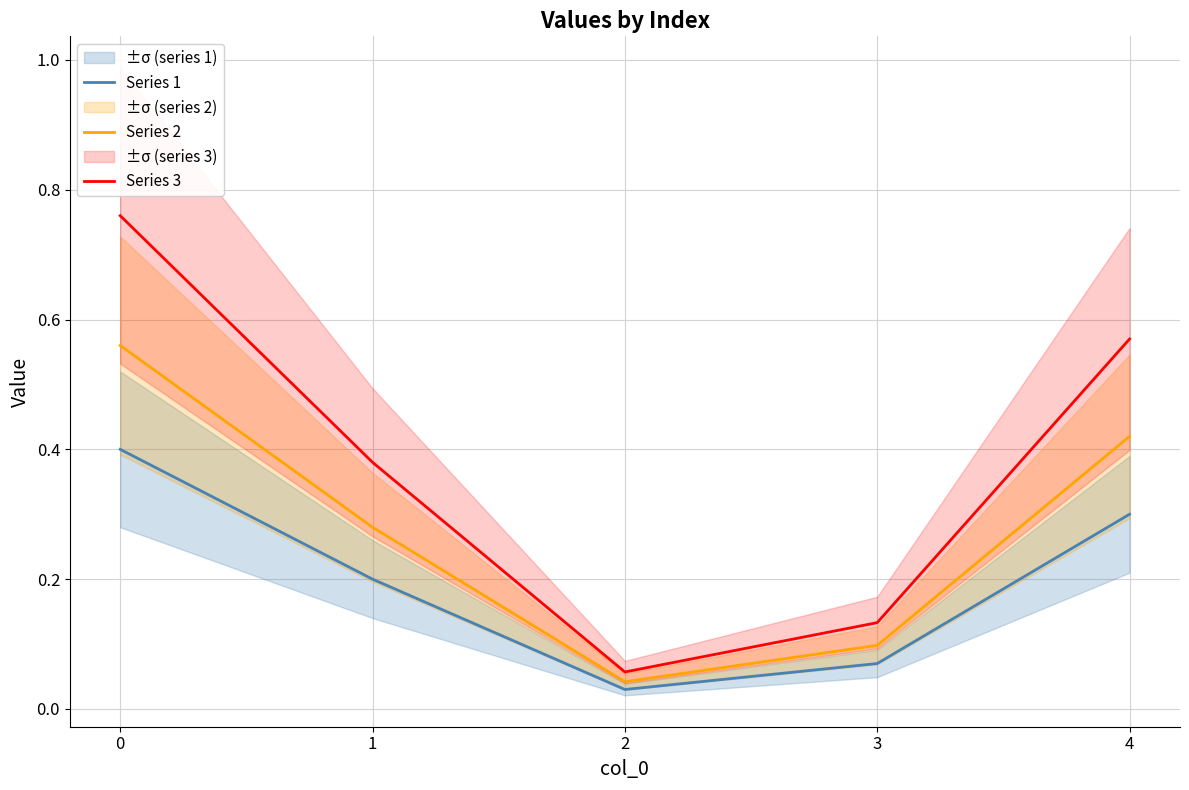

Is it true that Series 3 equals 0.8 at 0?

True